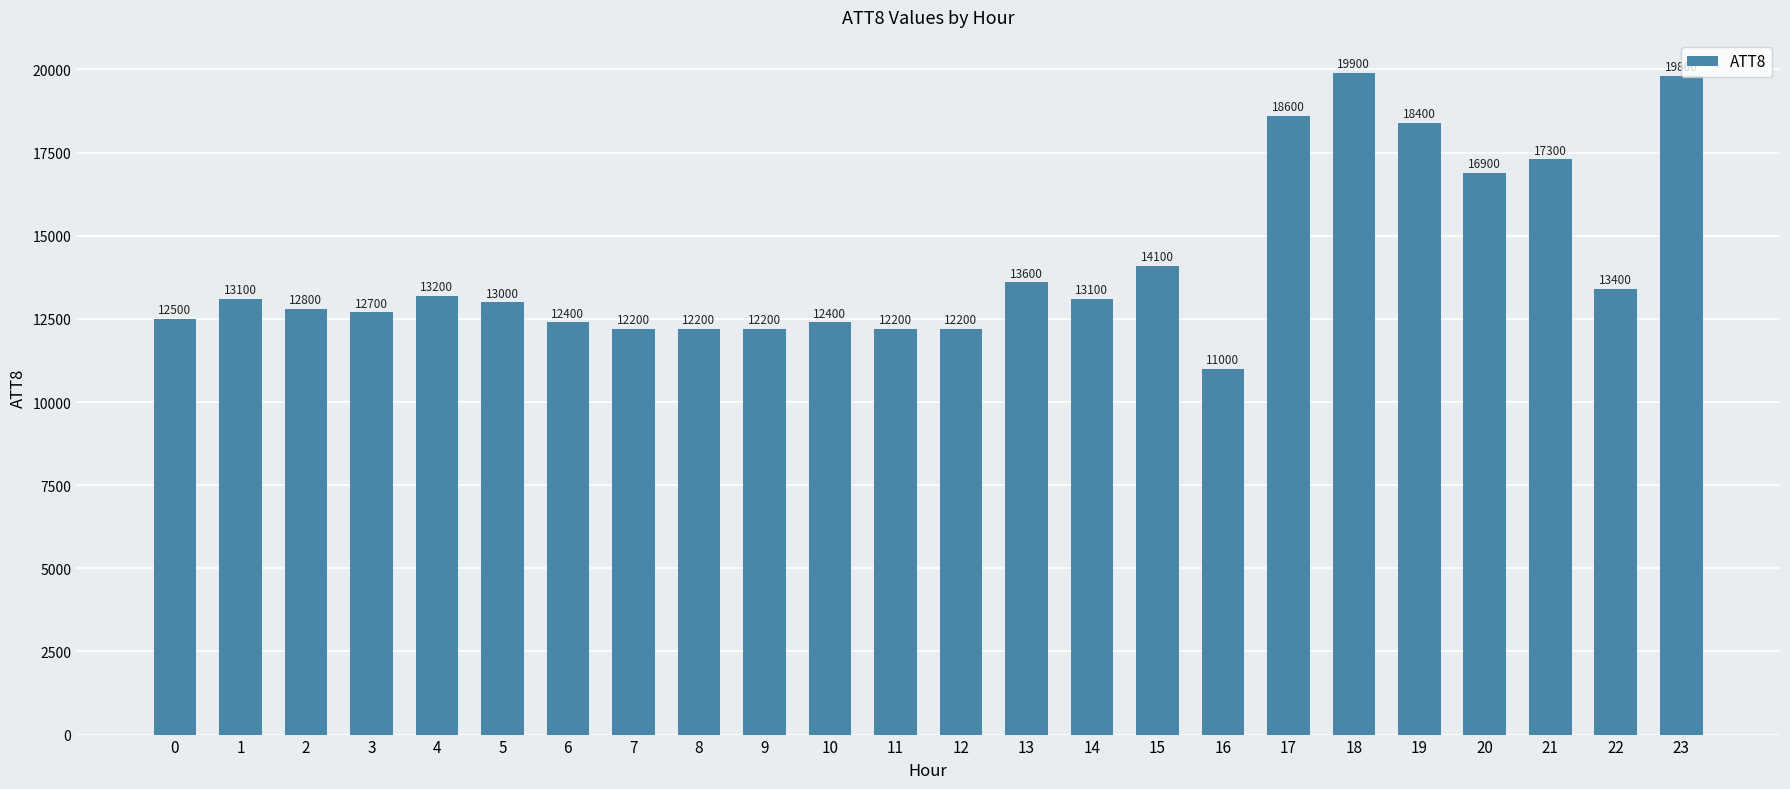

What is the difference between the maximum and minimum values?

8900